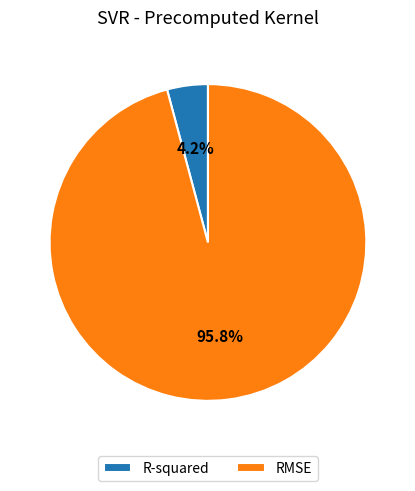

Which slice represents more than half of the pie?

RMSE